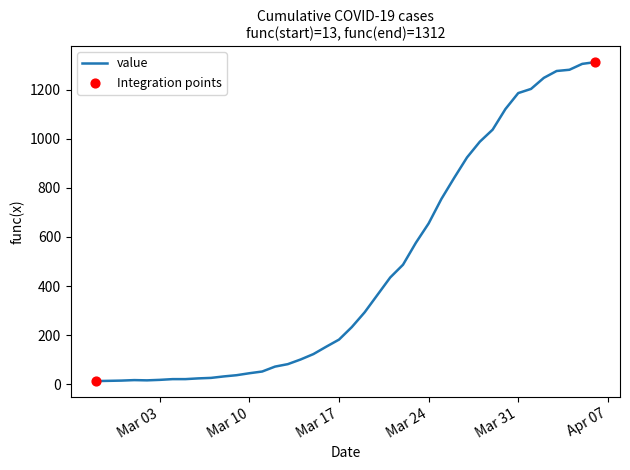

What is the difference between the maximum and minimum values?

1299